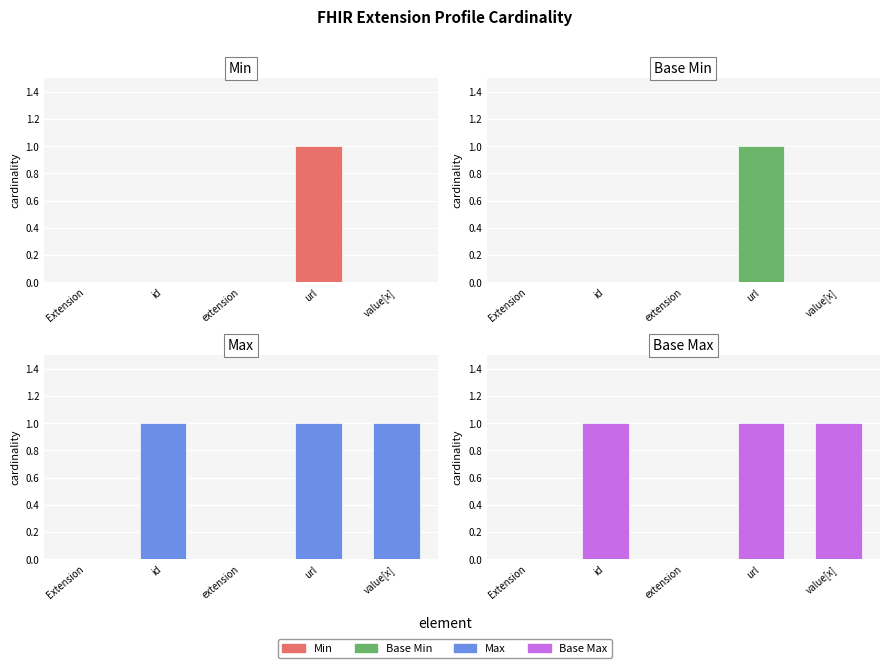

Between value[x] and url, which is larger?

url